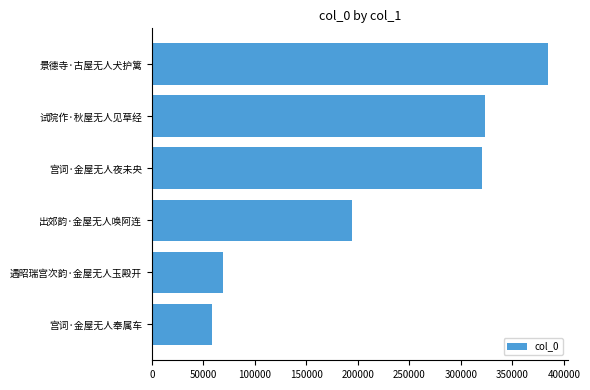

What is the change in value from 宫词·金屋无人奉属车 to 出郊韵·金屋无人唤阿连?

+136089